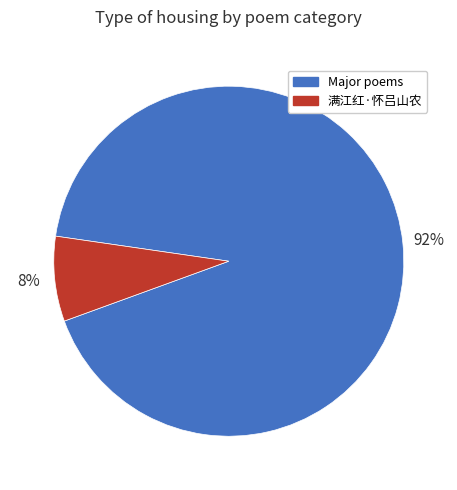

To the nearest percent, what is the average slice percentage?

50%